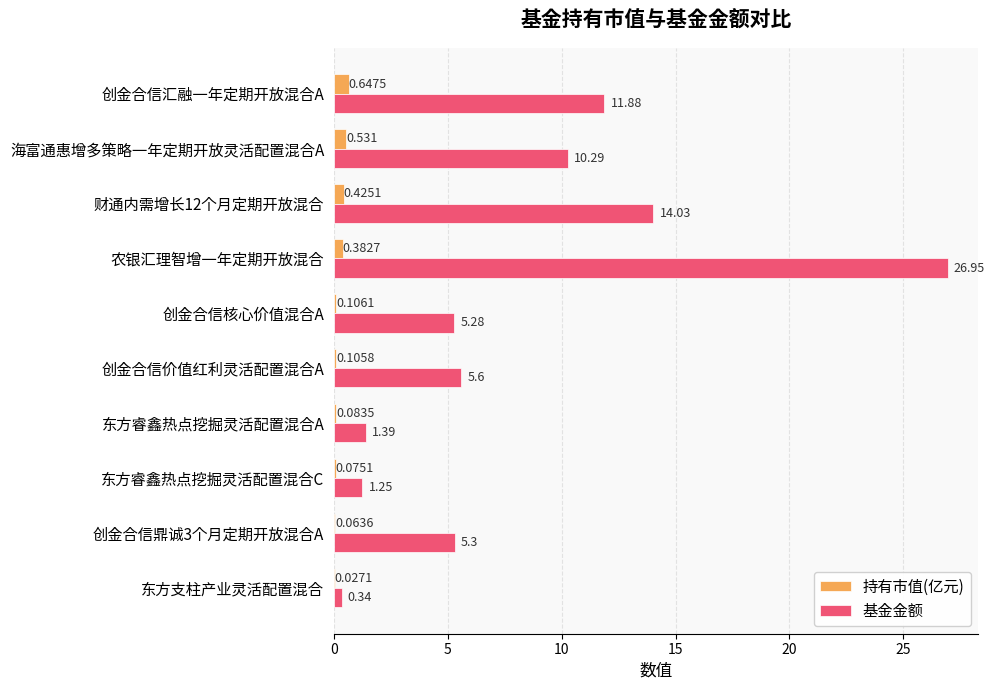

Which series has the largest range (max minus min)?

基金金额